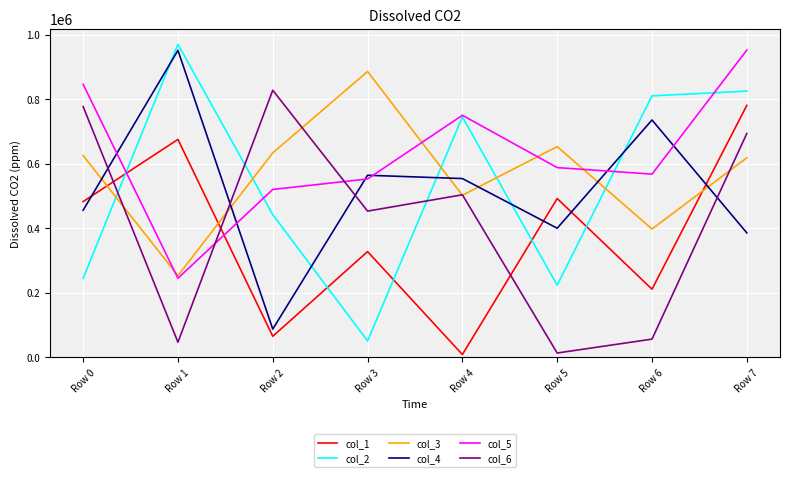

What is the spread (max minus min) of values at Row 1?

923397